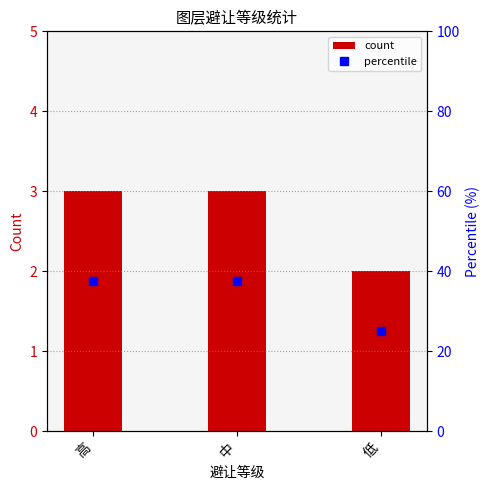

How many categories are shown in the chart?

3